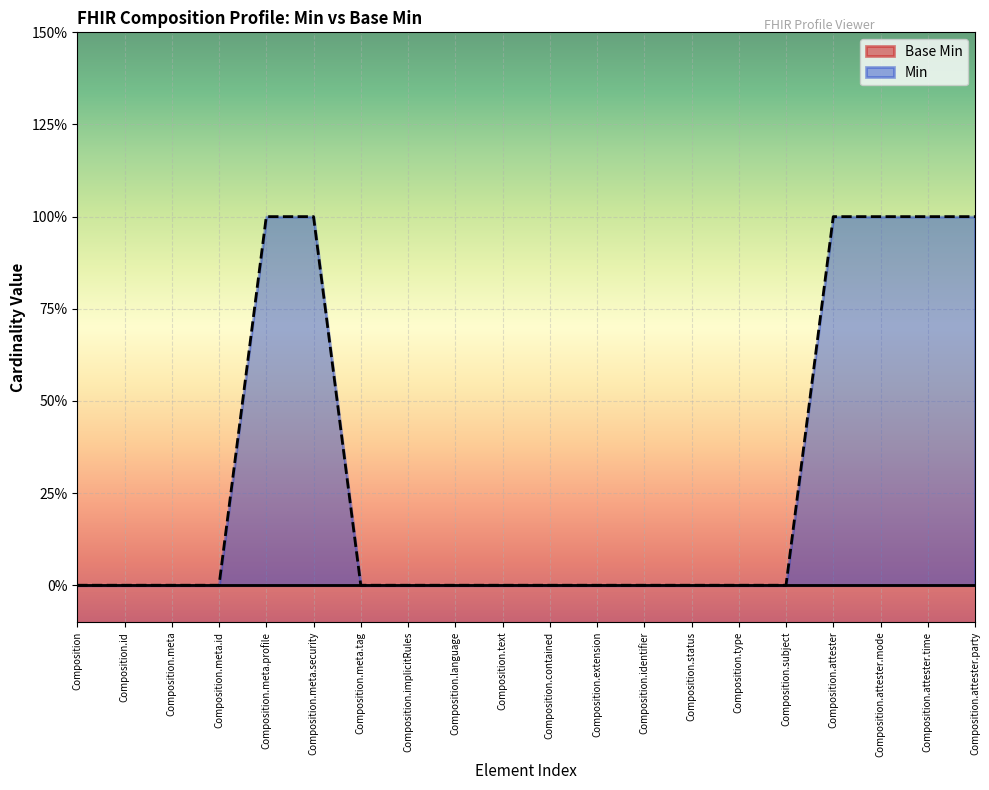

How many values exceed 0?

6